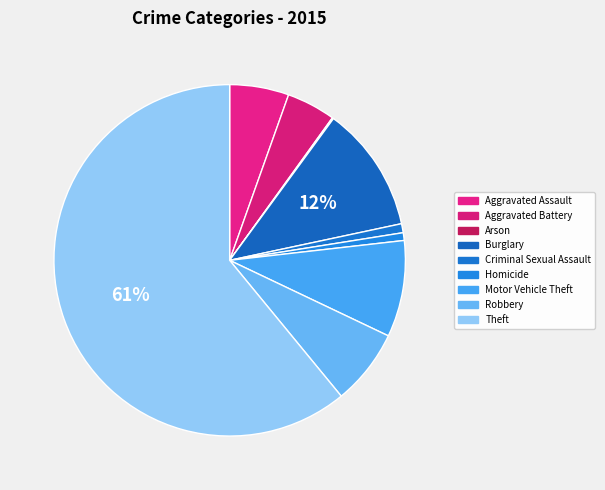

To the nearest percent, what is the combined percentage of Theft and Burglary?

73%